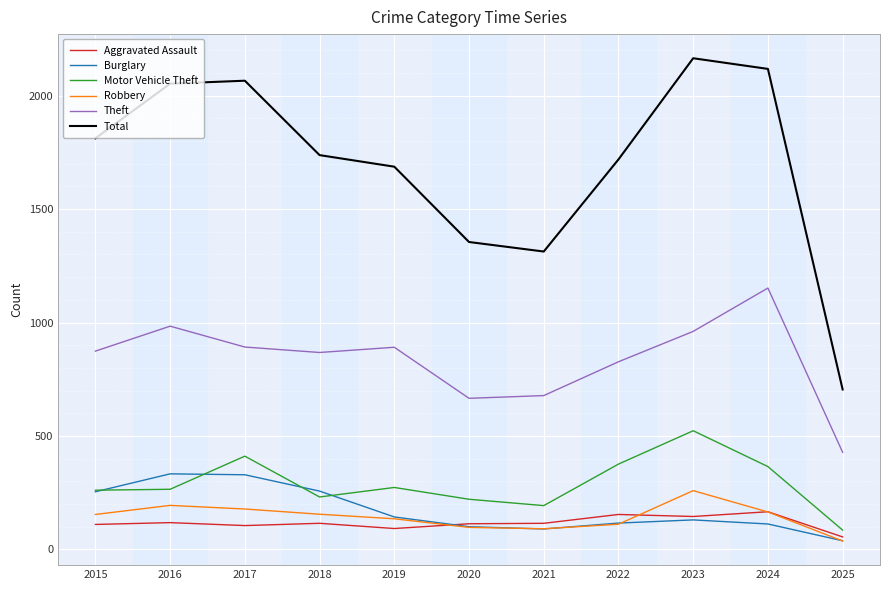

True or false: Theft and Burglary cross at least once.

False